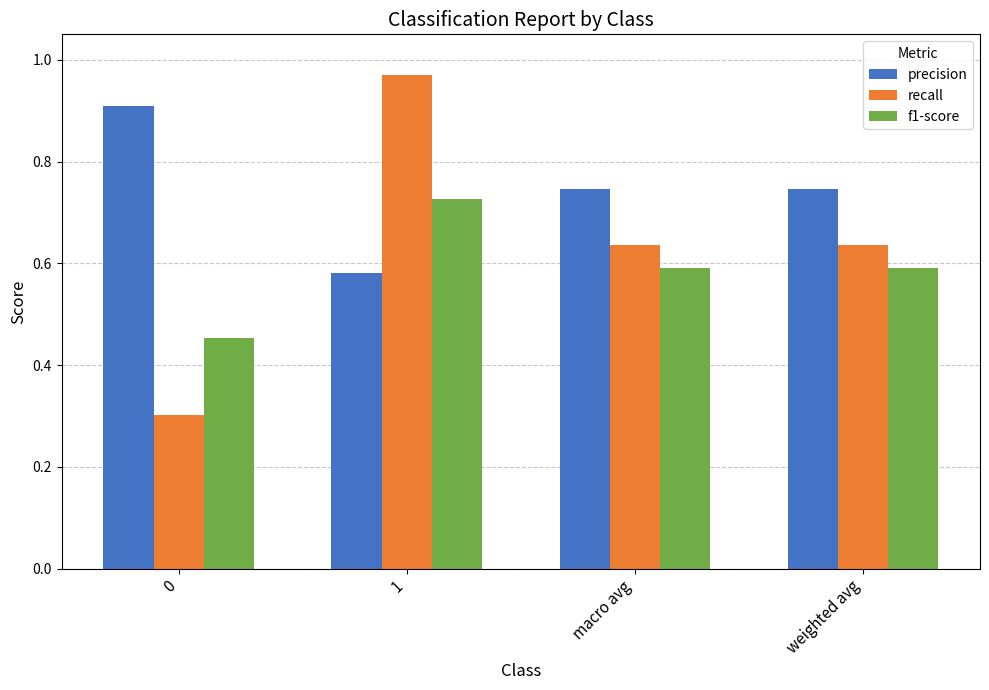

Which series has the widest spread of values?

recall